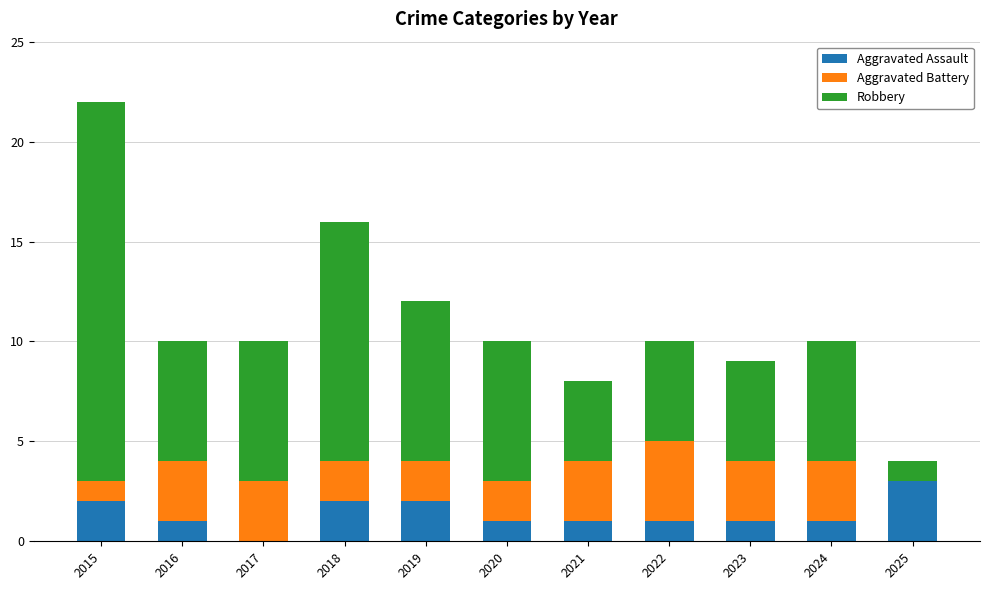

What is the maximum value for Aggravated Assault?

3